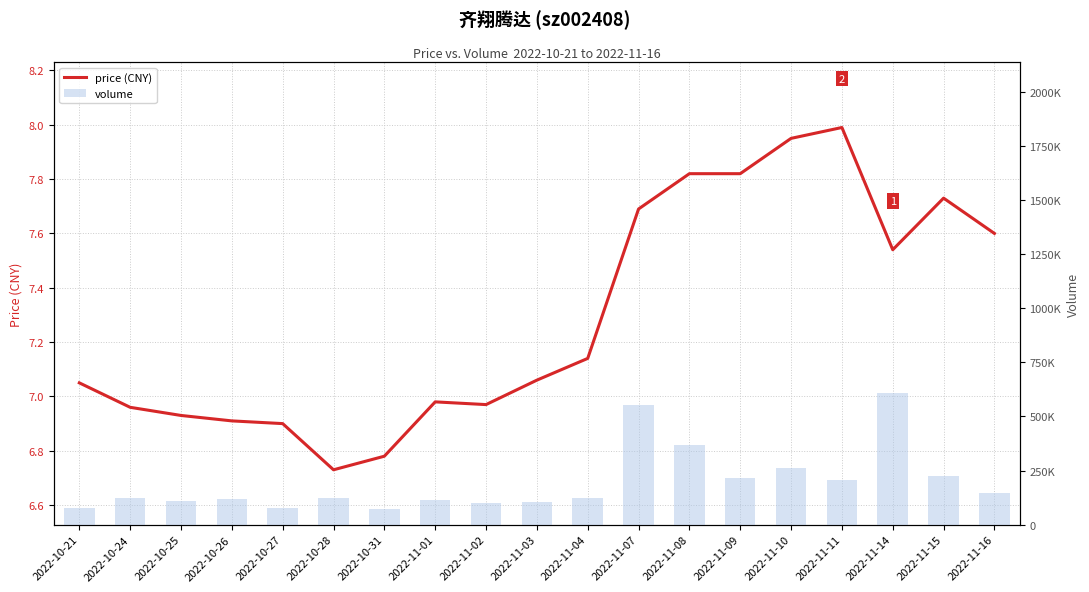

Reading right to left, transcribe all the data shown in this chart.

price: 7.6	7.7	7.5	8.0	8.0	7.8	7.8	7.7	7.1	7.1	7.0	7.0	6.8	6.7	6.9	6.9	6.9	7.0	7.0
volume: 146316.0	226983.0	610267.0	204323.0	262853.0	213201.0	368118.0	551412.0	123533.0	106475.0	97919.0	112516.0	74265.0	121222.0	76851.0	119122.0	107145.0	124915.0	77775.0